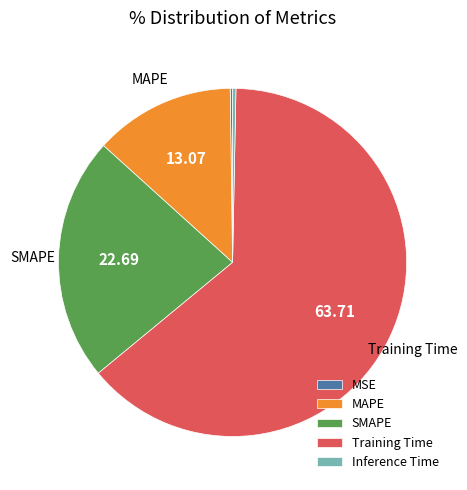

Which has a higher value, SMAPE or MAPE?

SMAPE